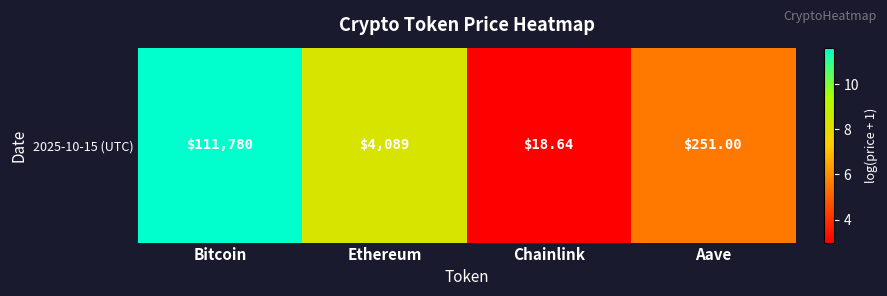

Approximately how many times larger is the value at Chainlink compared to Bitcoin?

0.3